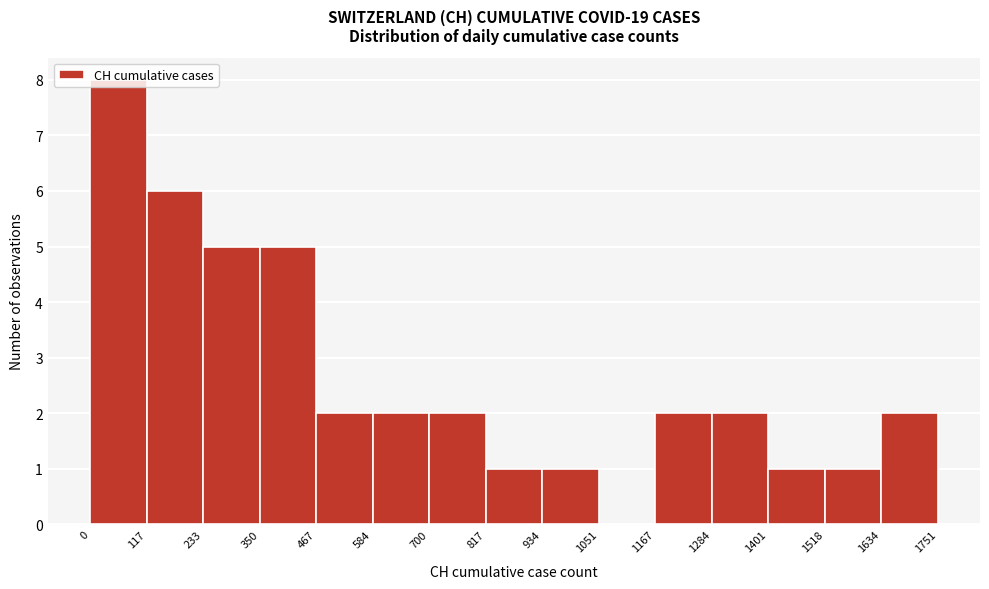

Reading left to right, list every bar in this chart as the range it spans on the x-axis followed by its height. The values are not printed on the chart, so give them approximately, as read against the axis.

0 to 117: 8
117 to 233: 6
233 to 350: 5
350 to 467: 5
467 to 584: 2
584 to 700: 2
700 to 817: 2
817 to 934: 1
934 to 1051: 1
1051 to 1167: 0
1167 to 1284: 2
1284 to 1401: 2
1401 to 1518: 1
1518 to 1634: 1
1634 to 1751: 2